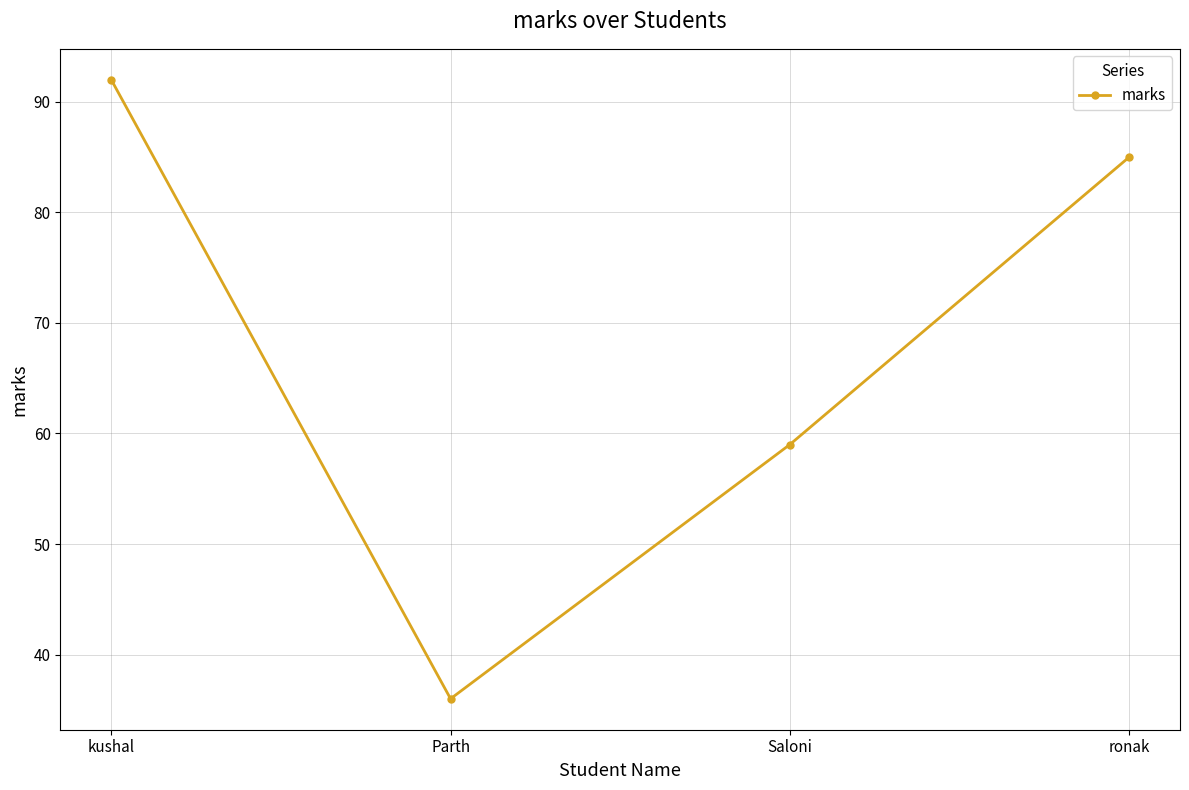

What is the difference between the values at ronak and Saloni?

26